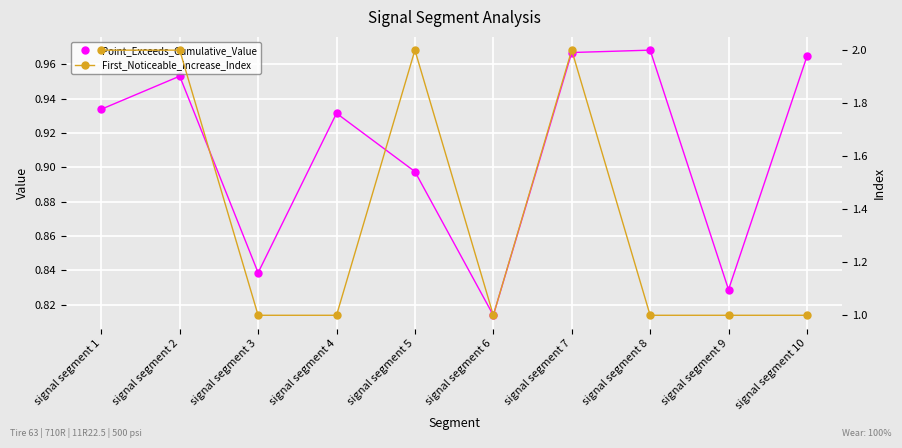

How many First_Noticeable_Increase_Index values are between 1 and 2?

10